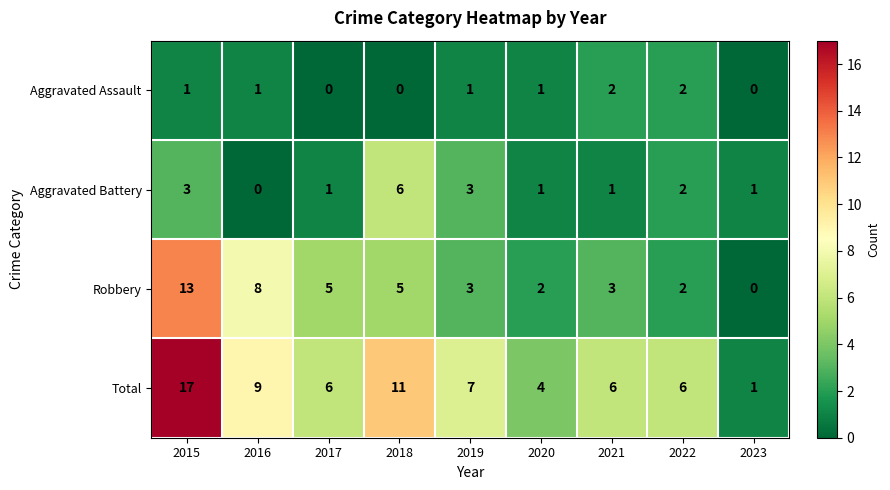

What is the total value across all series at 2019?

14